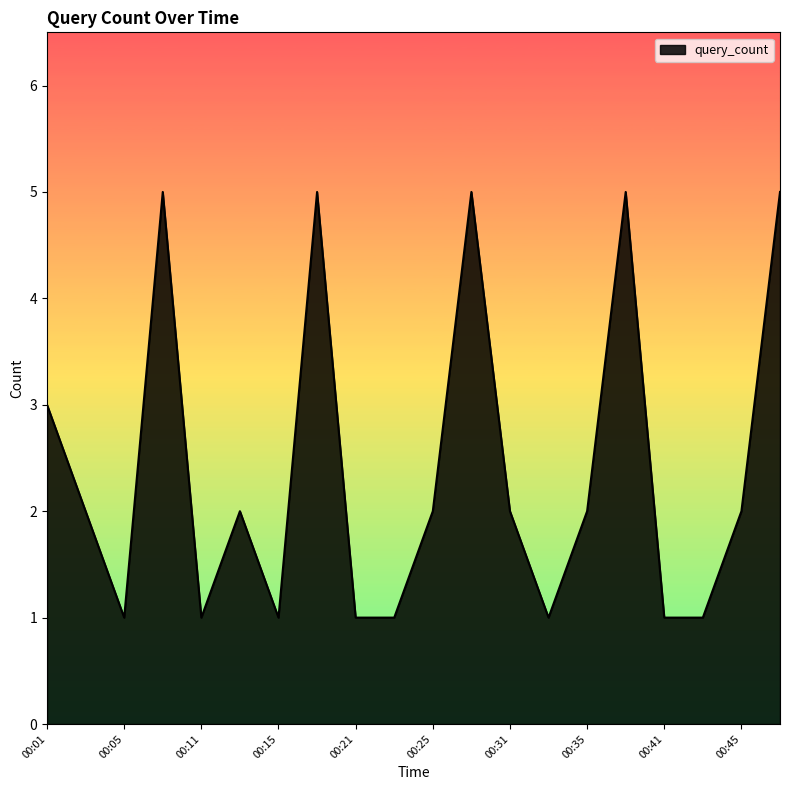

What is the maximum value shown in the chart?

5